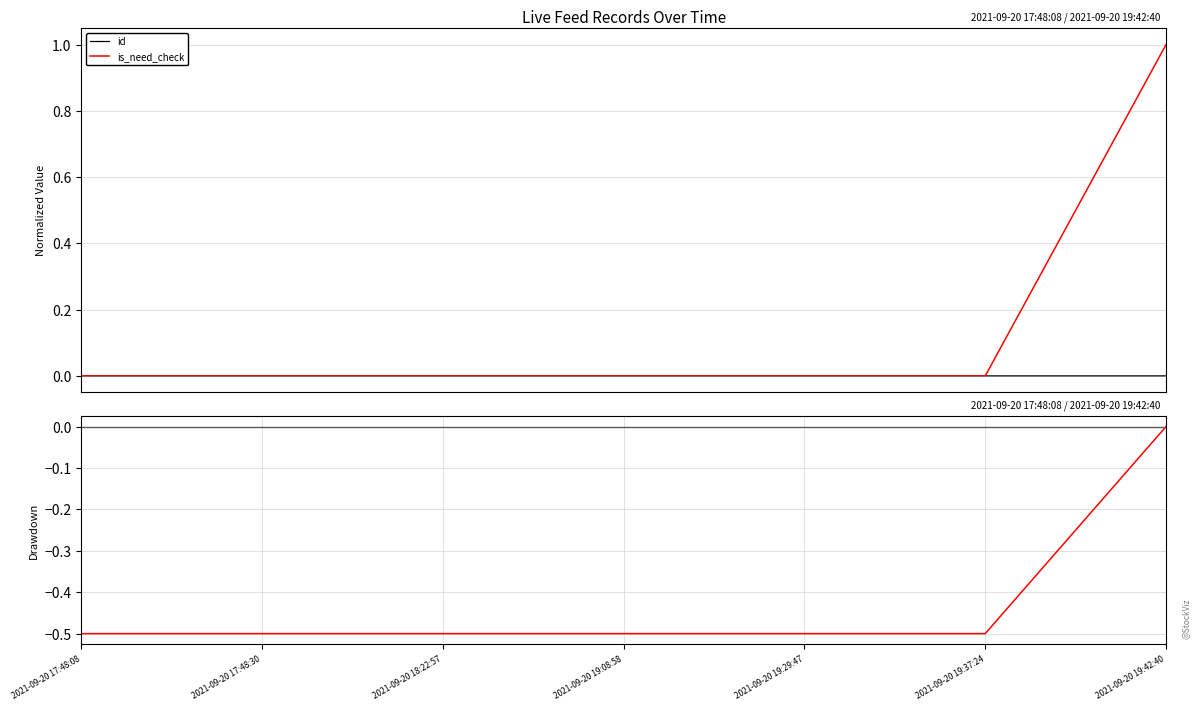

At 2021-09-20 17:48:08, list the series in order from smallest to largest.

is_need_check, id